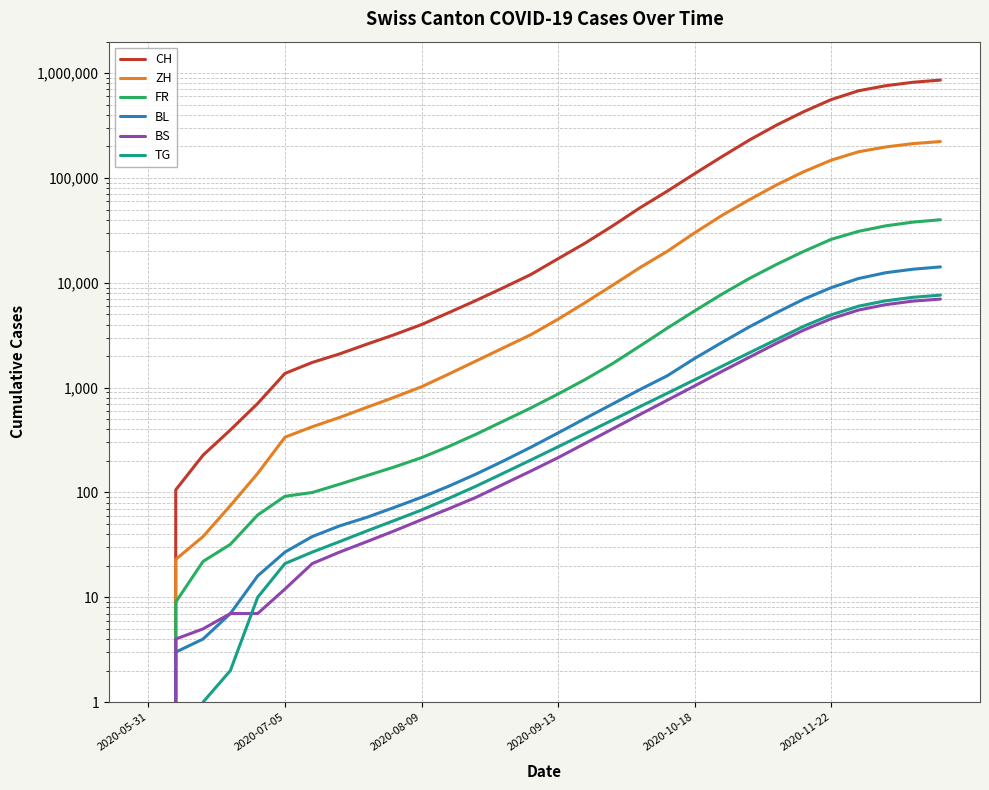

What are all the series names shown in the legend?

CH, ZH, FR, BL, BS, TG